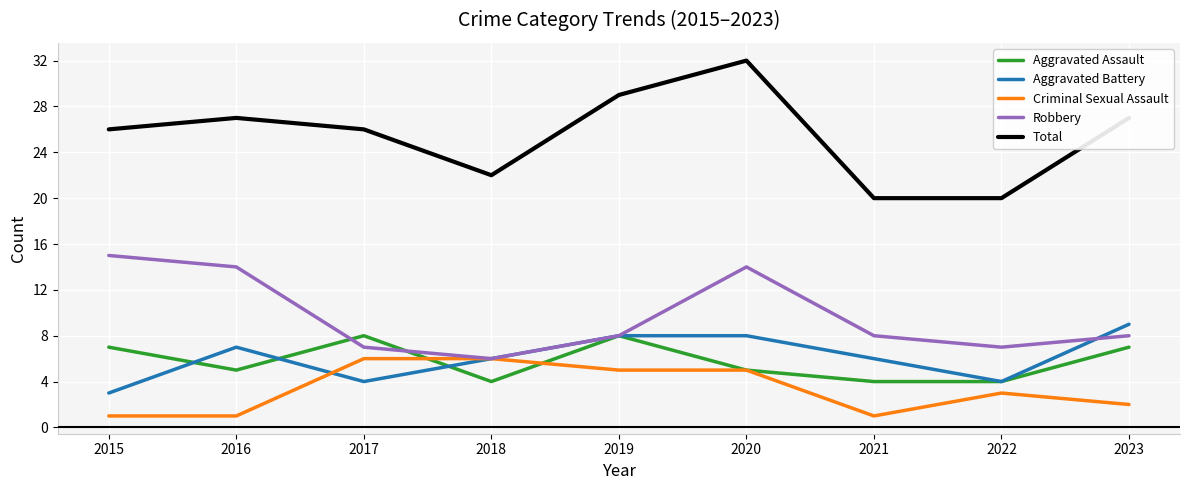

What is the difference between the maximum and second lowest values in the Total series?

12